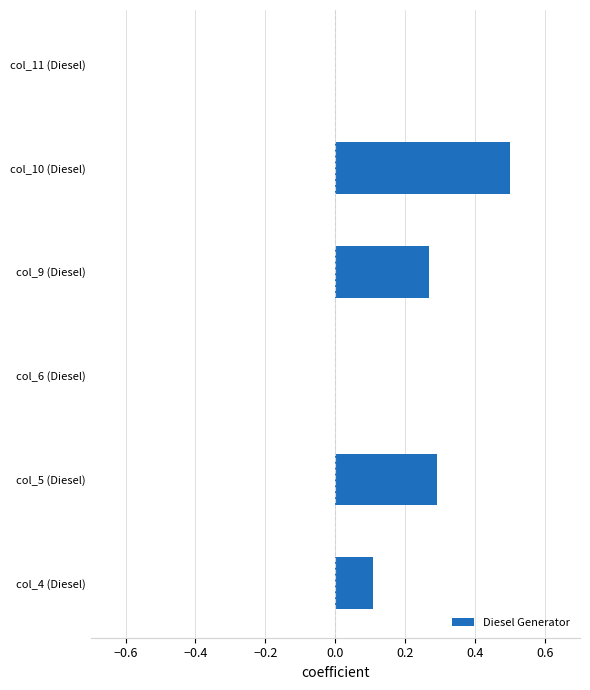

True or false: the data shows 0.2 at col_11 (Diesel).

False